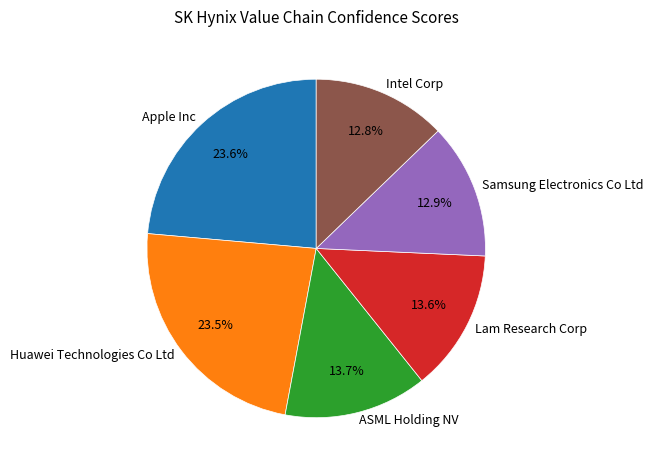

What portion of the pie excludes Lam Research Corp?

86.4%